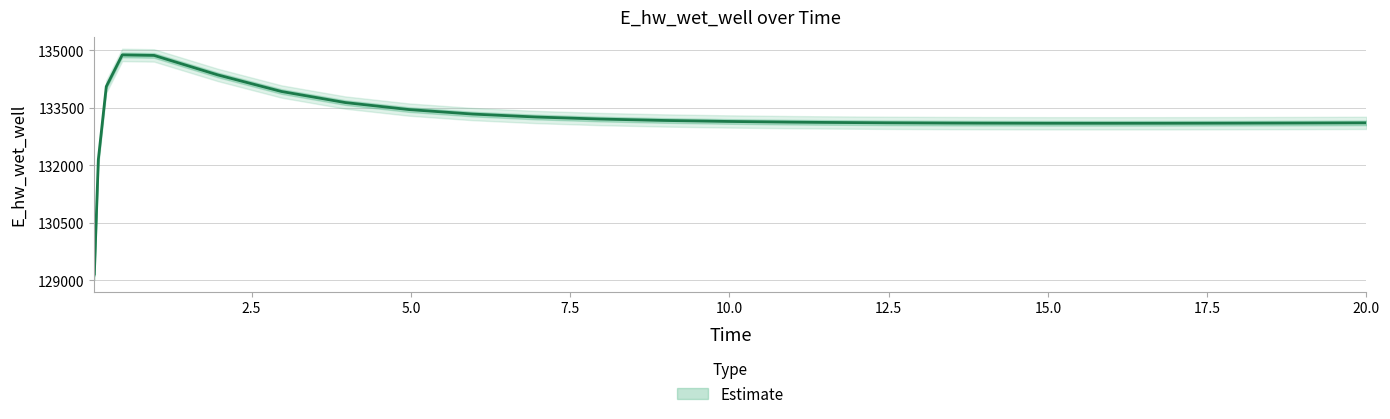

What is the value of the 9th point from the left?

133454.1